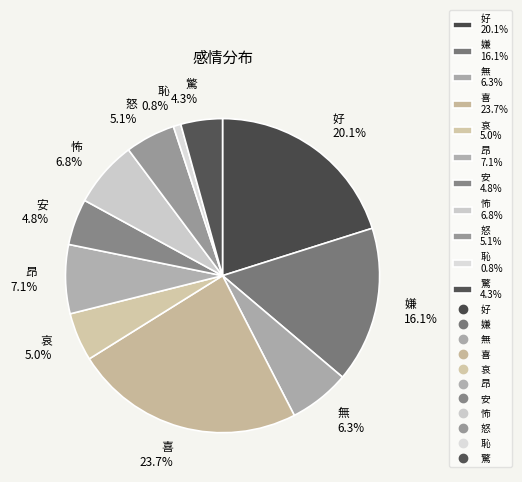

How many slices are in this pie chart?

11